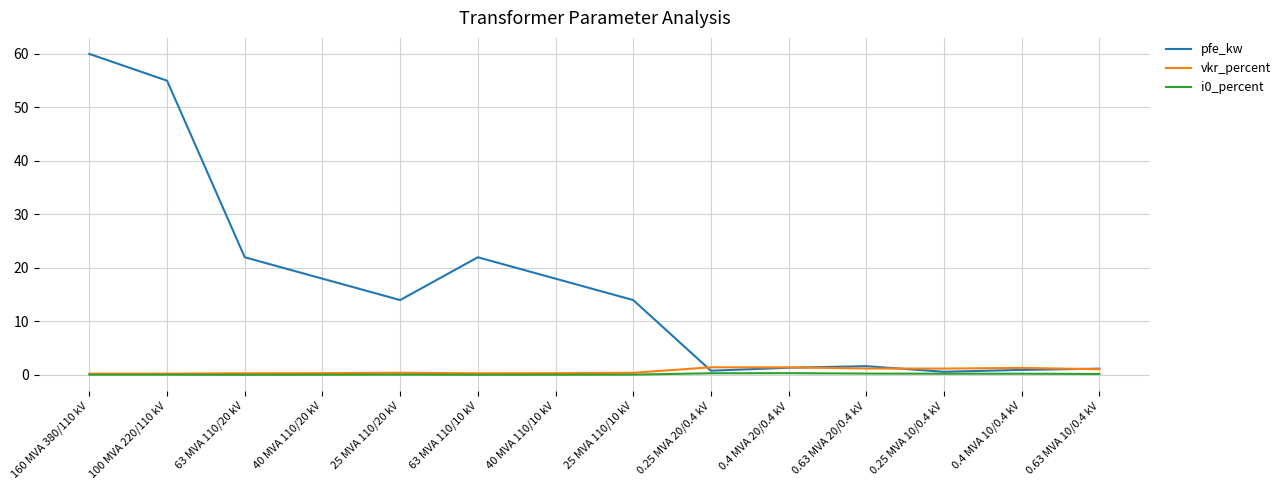

What position from the right is 0.4 MVA 10/0.4 kV?

2